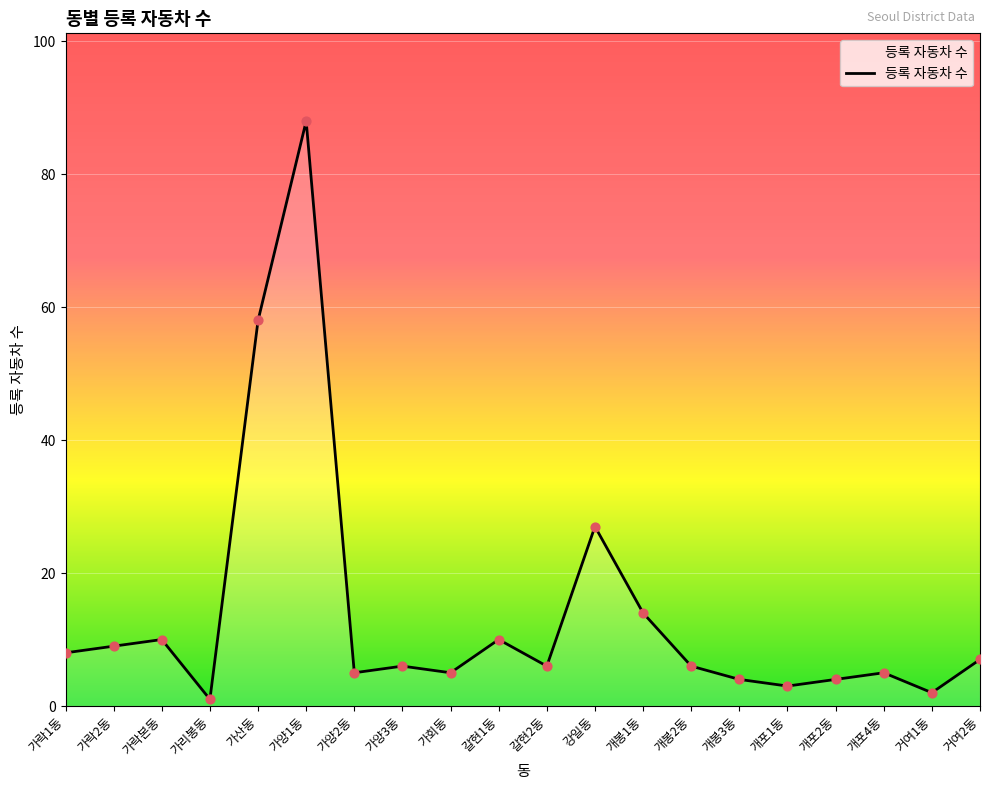

Approximately how many times larger is the value at 가양2동 compared to 가양1동?

0.1